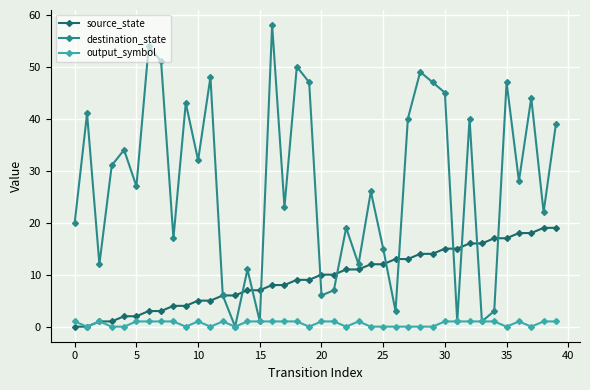

True or false: destination_state has more than 2 points higher than both neighbors.

True